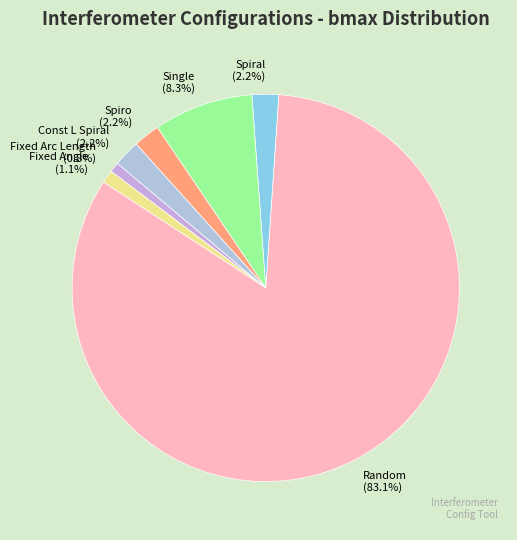

What is the total percentage of Fixed Arc Length and Single?

9.1%